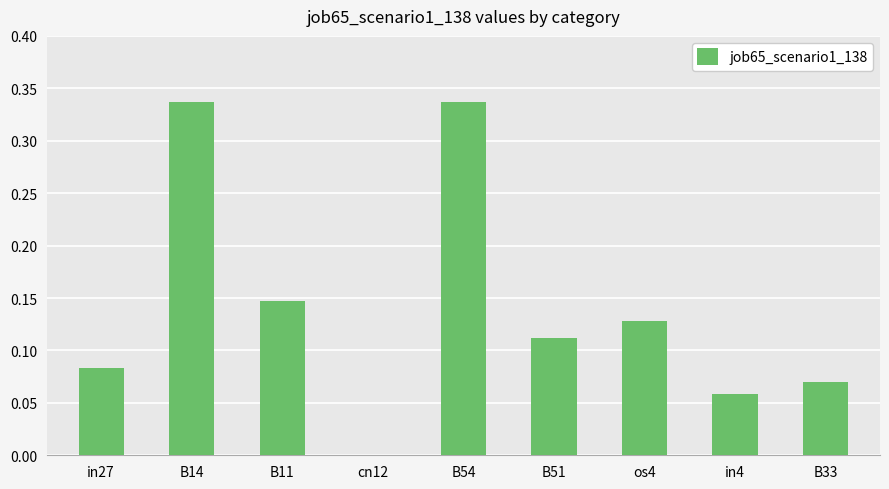

The value at in27 is 0.0. True or false?

False